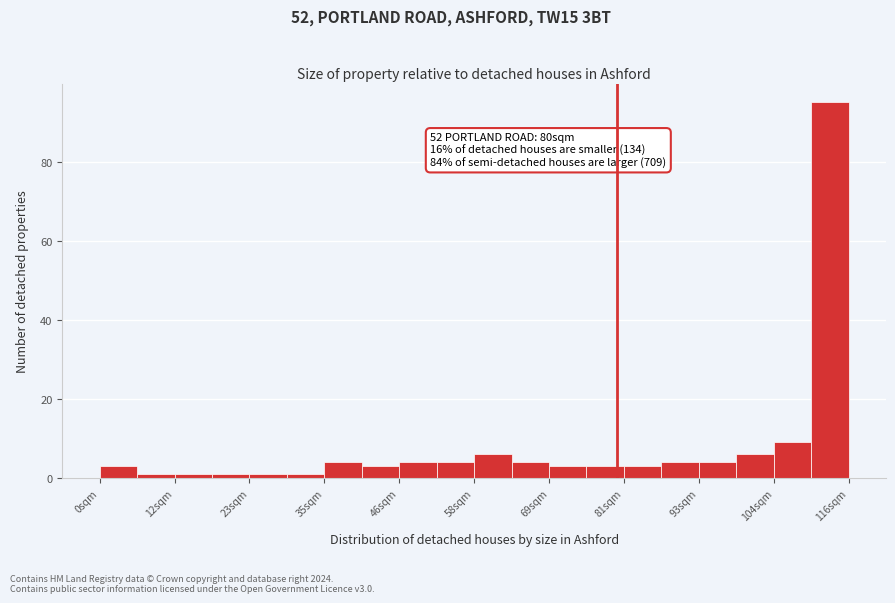

Read against the x-axis, roughly where is the centre of the tallest bar?

112